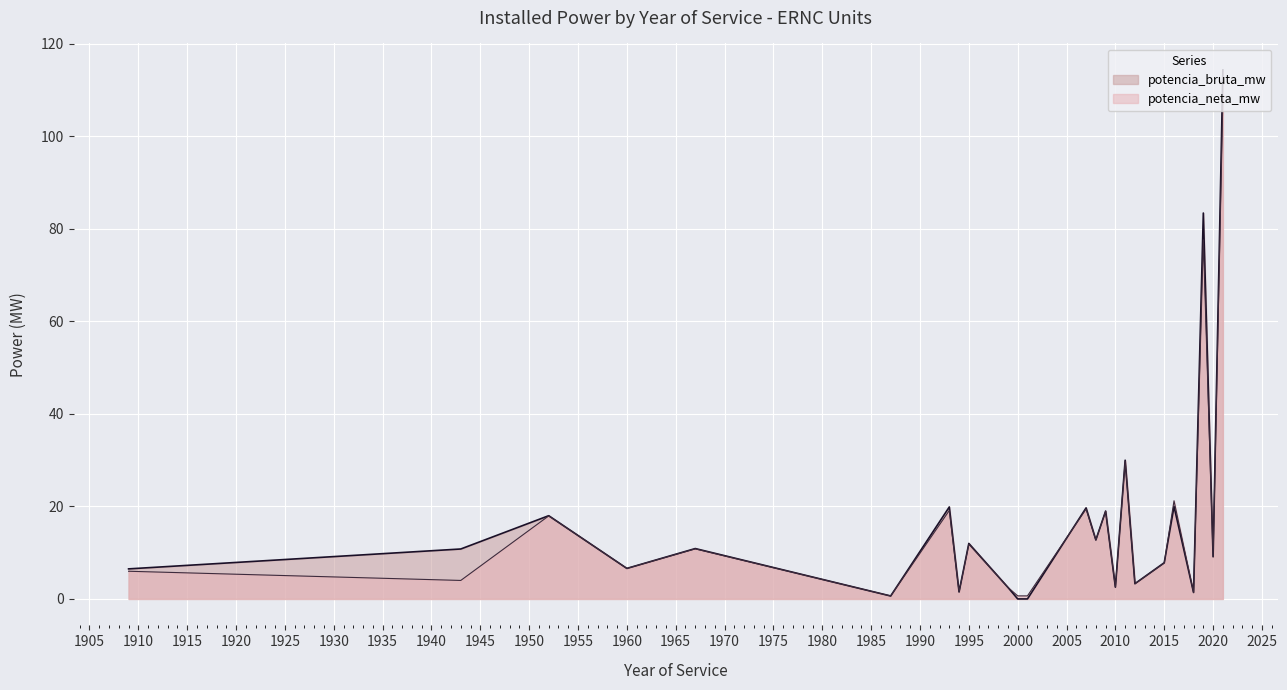

What is the average value of the potencia_neta_mw series?

16.4